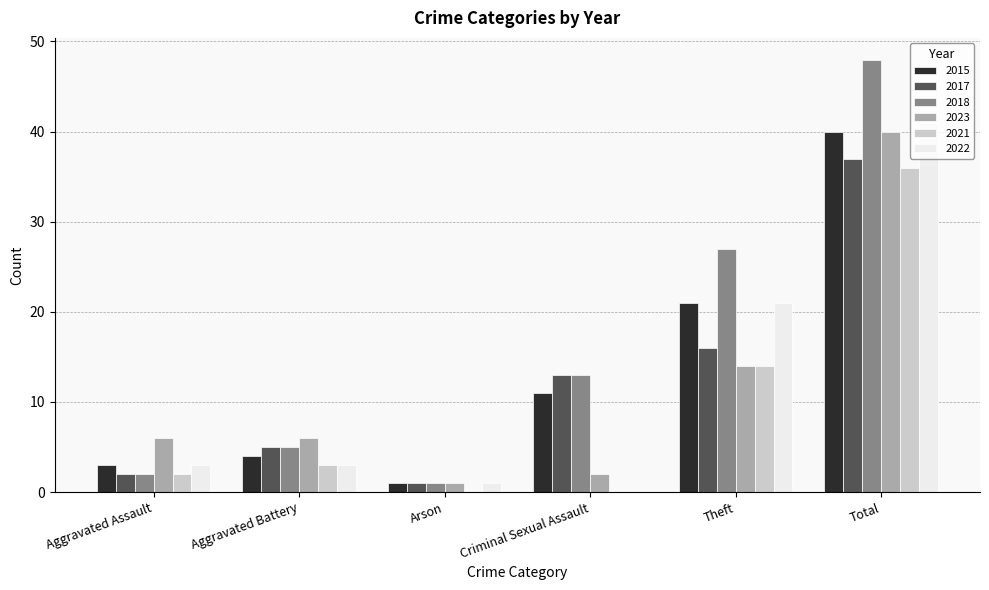

What is the spread (max minus min) of values at Arson?

1